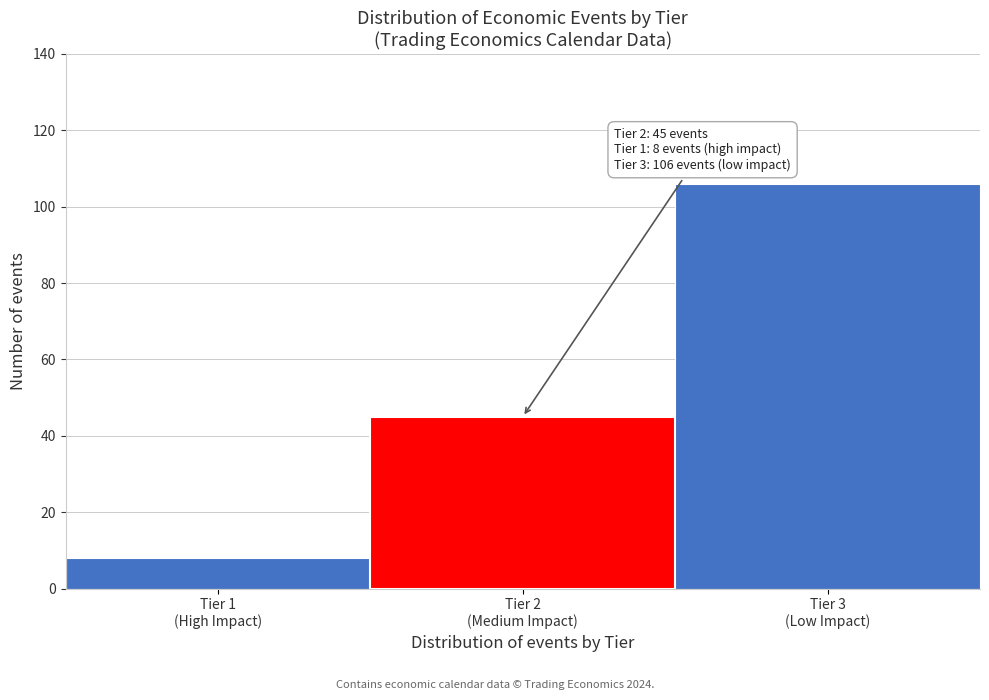

Reading left to right, transcribe all the data shown in this chart.

8	45	106